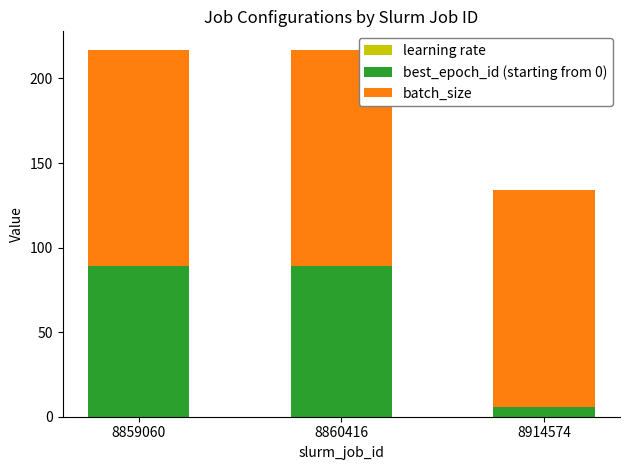

List the series in order of their peak value, lowest first.

learning rate, best_epoch_id (starting from 0), batch_size